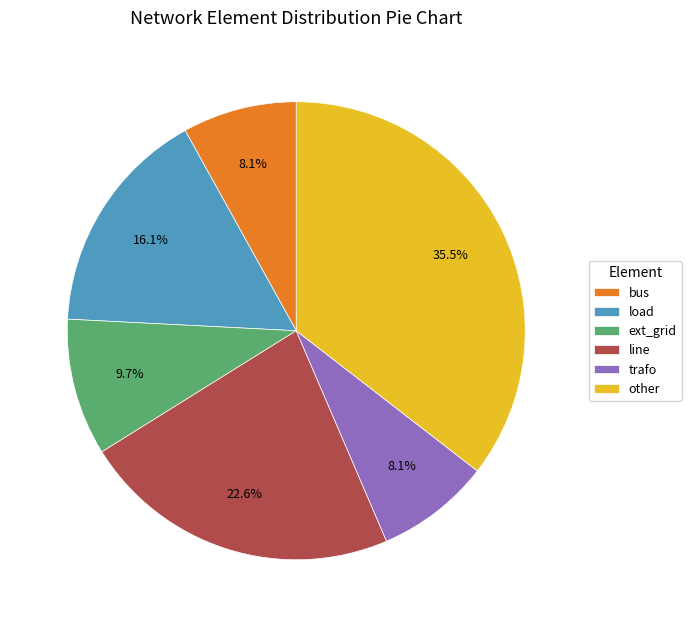

To the nearest percent, what portion does ext_grid represent?

10%